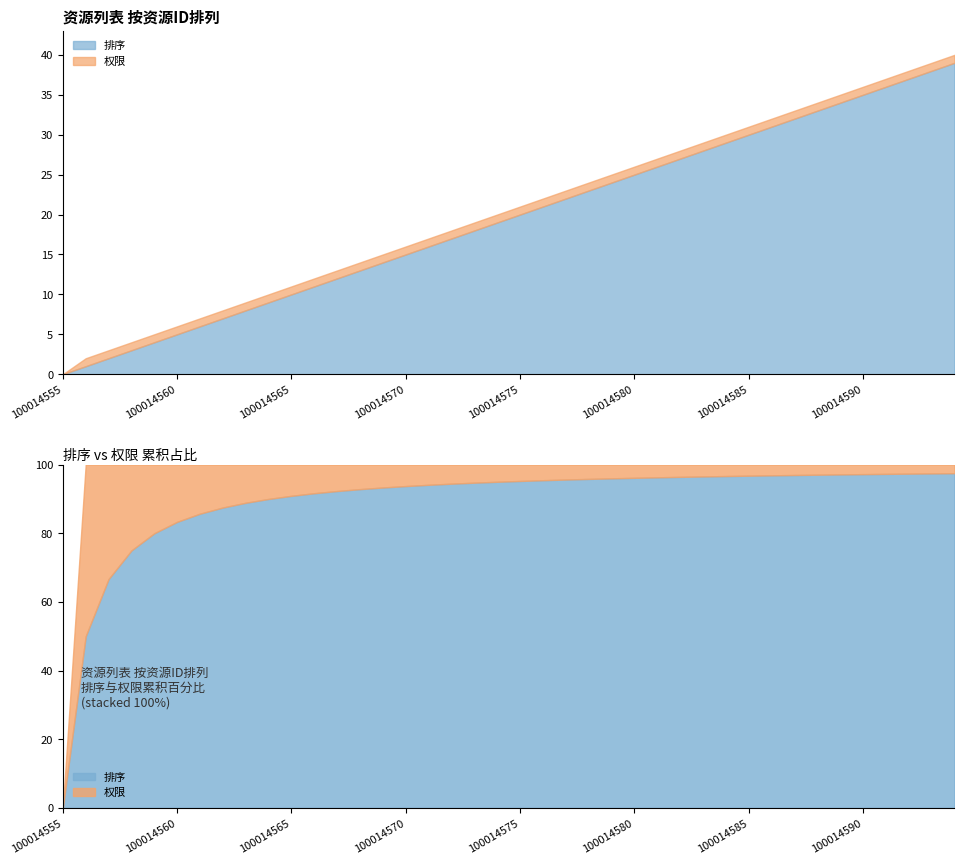

True or false: 排序 and 权限 intersect in this chart.

False